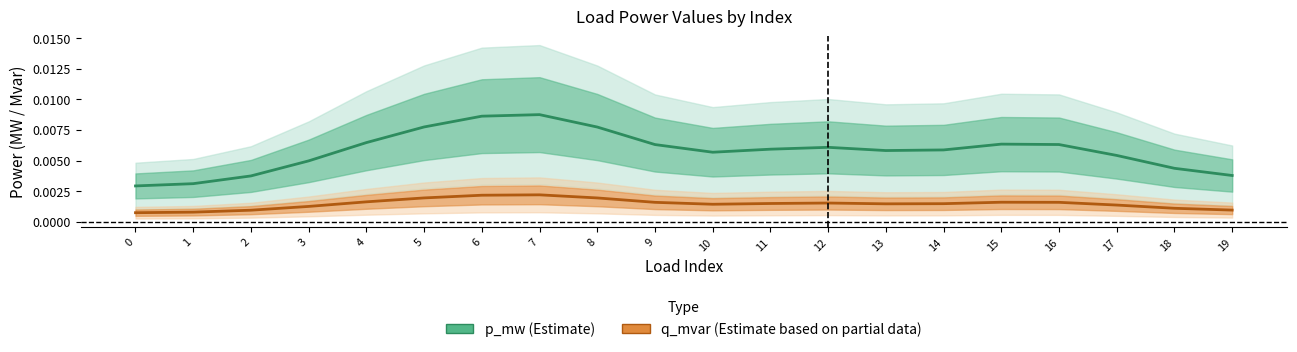

At how many categories does at least one series exceed 0?

20